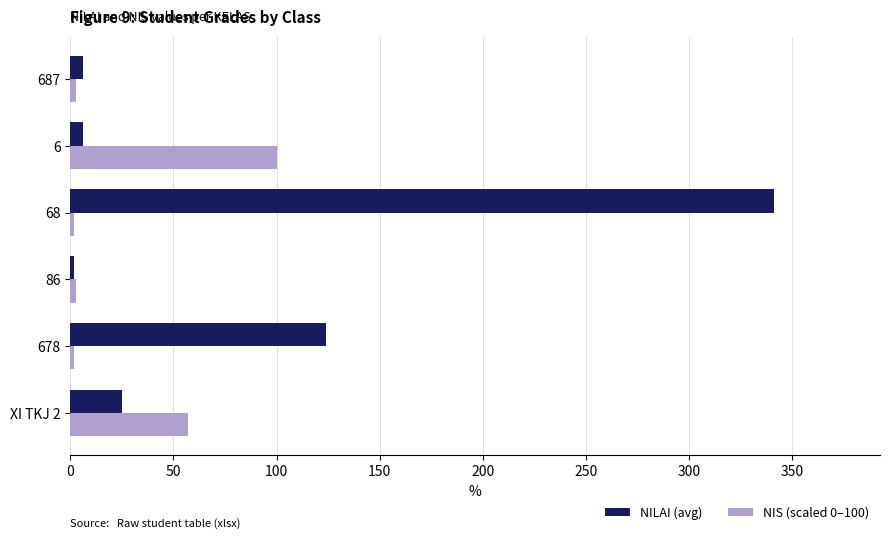

What is the average value of the NIS (scaled 0–100) series?

27.8